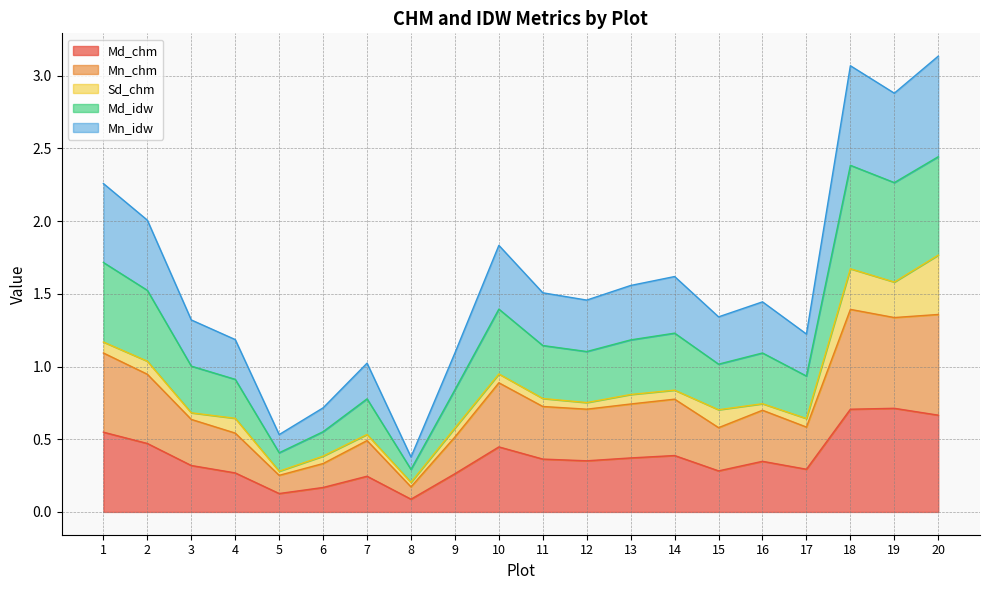

At how many categories does at least one series exceed 1?

17